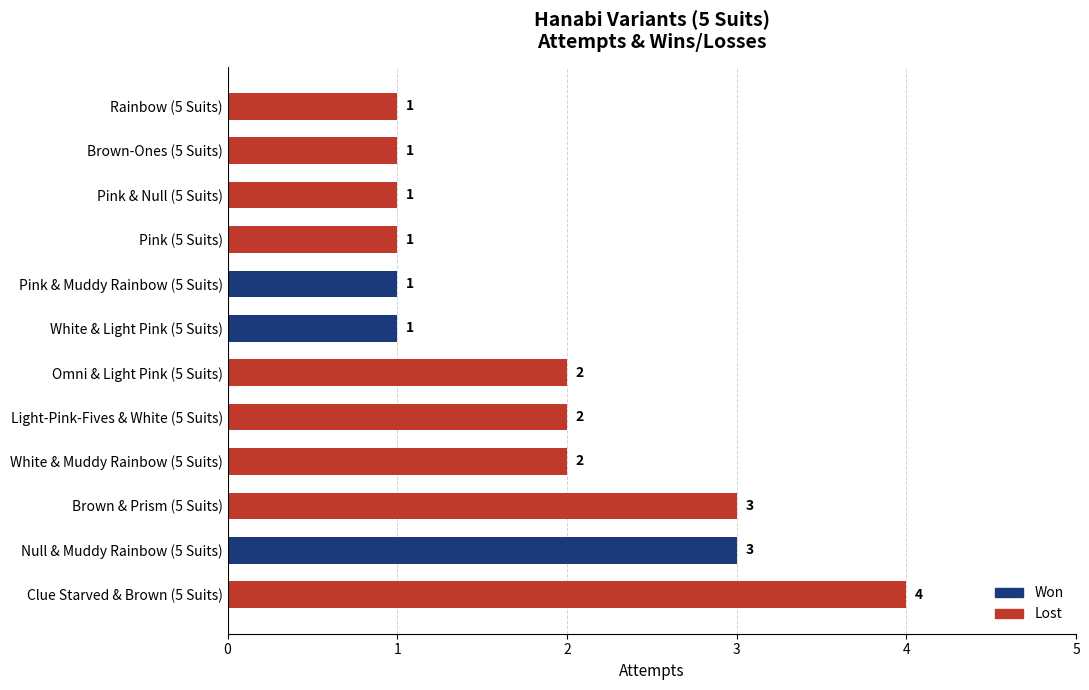

True or false: the data shows 1 at Clue Starved & Brown (5 Suits).

False